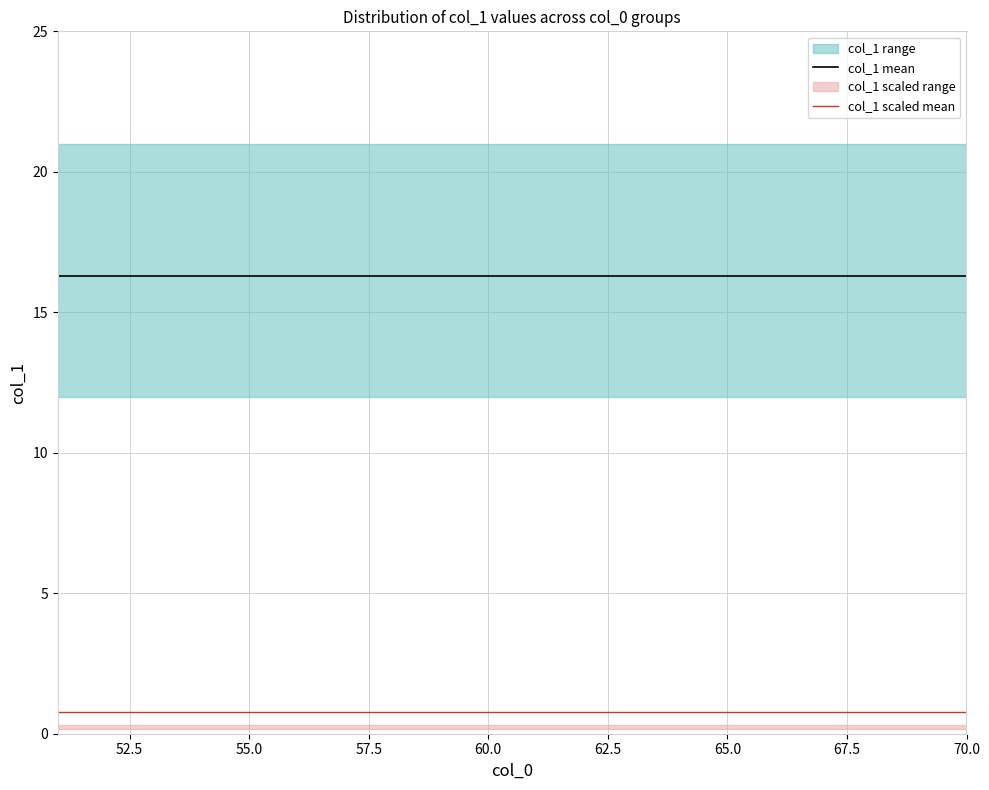

Read the col_1 scaled mean value at 60.0.

0.8